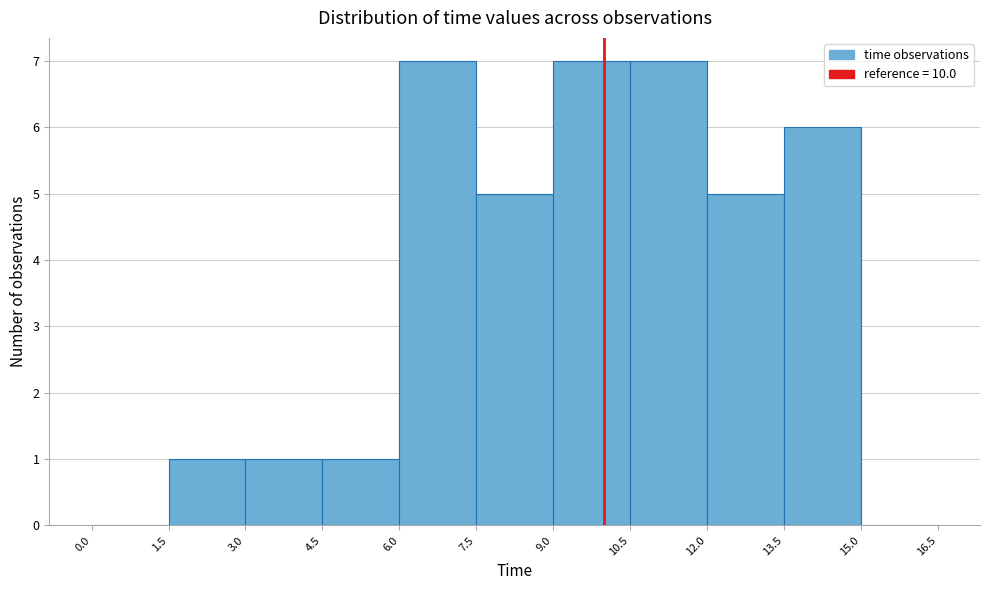

How tall is the bar that spans 1.5 to 3.0 on the x-axis? The values are not printed on the chart, so give them approximately, as read against the axis.

1